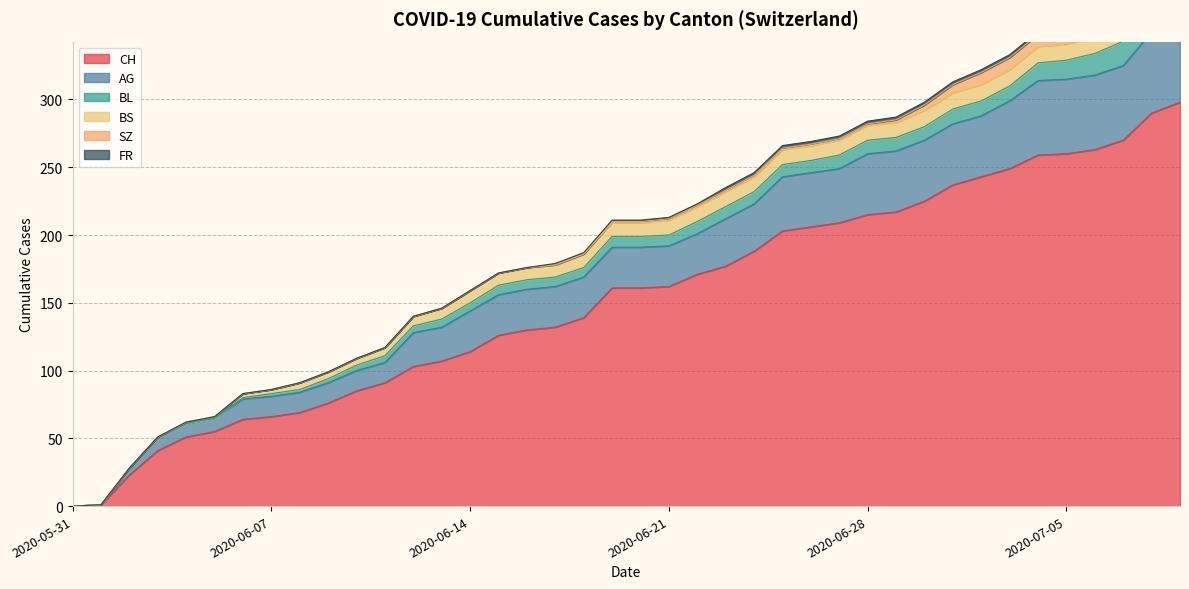

Reading right to left, transcribe all the data shown in this chart.

CH: 2020-07-09=298	2020-07-08=290	2020-07-07=270	2020-07-06=263	2020-07-05=260	2020-07-04=259	2020-07-03=249	2020-07-02=243	2020-07-01=237	2020-06-30=225	2020-06-29=217	2020-06-28=215	2020-06-27=209	2020-06-26=206	2020-06-25=203	2020-06-24=188	2020-06-23=177	2020-06-22=171	2020-06-21=162	2020-06-20=161	2020-06-19=161	2020-06-18=139	2020-06-17=132	2020-06-16=130	2020-06-15=126	2020-06-14=114	2020-06-13=107	2020-06-12=103	2020-06-11=91	2020-06-10=85	2020-06-09=76	2020-06-08=69	2020-06-07=66	2020-06-06=64	2020-06-05=55	2020-06-04=51	2020-06-03=41	2020-06-02=23	2020-06-01=1	2020-05-31=0
AG: 2020-07-09=65	2020-07-08=60	2020-07-07=55	2020-07-06=55	2020-07-05=55	2020-07-04=55	2020-07-03=50	2020-07-02=45	2020-07-01=45	2020-06-30=45	2020-06-29=45	2020-06-28=45	2020-06-27=40	2020-06-26=40	2020-06-25=40	2020-06-24=35	2020-06-23=35	2020-06-22=30	2020-06-21=30	2020-06-20=30	2020-06-19=30	2020-06-18=30	2020-06-17=30	2020-06-16=30	2020-06-15=30	2020-06-14=30	2020-06-13=25	2020-06-12=25	2020-06-11=15	2020-06-10=15	2020-06-09=15	2020-06-08=15	2020-06-07=15	2020-06-06=15	2020-06-05=10	2020-06-04=10	2020-06-03=10	2020-06-02=5	2020-06-01=0	2020-05-31=0
BL: 2020-07-09=20	2020-07-08=19	2020-07-07=18	2020-07-06=16	2020-07-05=14	2020-07-04=13	2020-07-03=11	2020-07-02=11	2020-07-01=11	2020-06-30=10	2020-06-29=10	2020-06-28=10	2020-06-27=10	2020-06-26=9	2020-06-25=9	2020-06-24=9	2020-06-23=9	2020-06-22=9	2020-06-21=8	2020-06-20=8	2020-06-19=8	2020-06-18=7	2020-06-17=7	2020-06-16=7	2020-06-15=7	2020-06-14=6	2020-06-13=6	2020-06-12=5	2020-06-11=5	2020-06-10=4	2020-06-09=3	2020-06-08=2	2020-06-07=2	2020-06-06=1	2020-06-05=0	2020-06-04=0	2020-06-03=0	2020-06-02=0	2020-06-01=0	2020-05-31=0
BS: 2020-07-09=12	2020-07-08=12	2020-07-07=12	2020-07-06=12	2020-07-05=12	2020-07-04=12	2020-07-03=12	2020-07-02=12	2020-07-01=12	2020-06-30=12	2020-06-29=11	2020-06-28=11	2020-06-27=11	2020-06-26=11	2020-06-25=11	2020-06-24=11	2020-06-23=11	2020-06-22=11	2020-06-21=11	2020-06-20=10	2020-06-19=10	2020-06-18=10	2020-06-17=9	2020-06-16=9	2020-06-15=9	2020-06-14=9	2020-06-13=8	2020-06-12=7	2020-06-11=6	2020-06-10=5	2020-06-09=5	2020-06-08=5	2020-06-07=3	2020-06-06=3	2020-06-05=1	2020-06-04=1	2020-06-03=0	2020-06-02=0	2020-06-01=0	2020-05-31=0
SZ: 2020-07-09=17	2020-07-08=17	2020-07-07=9	2020-07-06=9	2020-07-05=9	2020-07-04=9	2020-07-03=9	2020-07-02=9	2020-07-01=6	2020-06-30=4	2020-06-29=2	2020-06-28=1	2020-06-27=1	2020-06-26=1	2020-06-25=1	2020-06-24=1	2020-06-23=1	2020-06-22=1	2020-06-21=1	2020-06-20=1	2020-06-19=1	2020-06-18=0	2020-06-17=0	2020-06-16=0	2020-06-15=0	2020-06-14=0	2020-06-13=0	2020-06-12=0	2020-06-11=0	2020-06-10=0	2020-06-09=0	2020-06-08=0	2020-06-07=0	2020-06-06=0	2020-06-05=0	2020-06-04=0	2020-06-03=0	2020-06-02=0	2020-06-01=0	2020-05-31=0
FR: 2020-07-09=2	2020-07-08=2	2020-07-07=2	2020-07-06=2	2020-07-05=2	2020-07-04=2	2020-07-03=2	2020-07-02=2	2020-07-01=2	2020-06-30=2	2020-06-29=2	2020-06-28=2	2020-06-27=2	2020-06-26=2	2020-06-25=2	2020-06-24=2	2020-06-23=2	2020-06-22=1	2020-06-21=1	2020-06-20=1	2020-06-19=1	2020-06-18=1	2020-06-17=1	2020-06-16=0	2020-06-15=0	2020-06-14=0	2020-06-13=0	2020-06-12=0	2020-06-11=0	2020-06-10=0	2020-06-09=0	2020-06-08=0	2020-06-07=0	2020-06-06=0	2020-06-05=0	2020-06-04=0	2020-06-03=0	2020-06-02=0	2020-06-01=0	2020-05-31=0